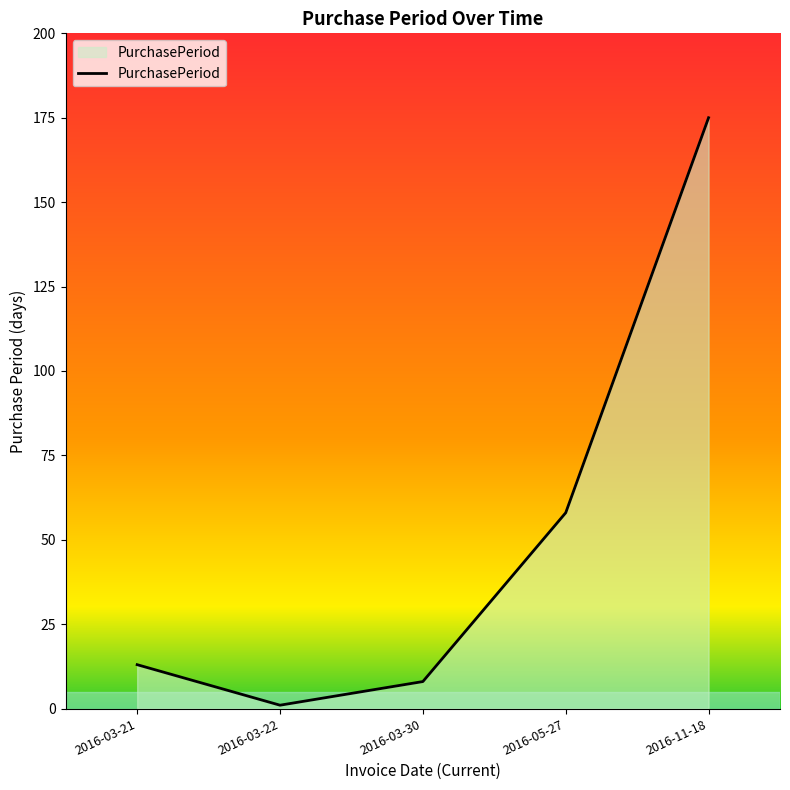

Reading left to right, list all the values displayed in this chart.

13	1	8	58	175